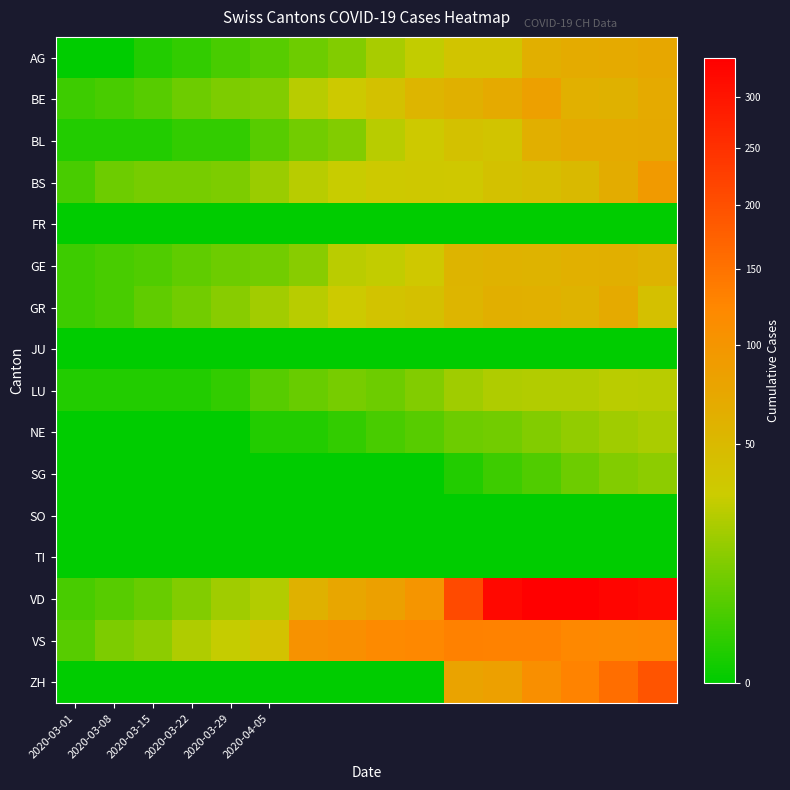

What is the maximum value shown in the chart?

342